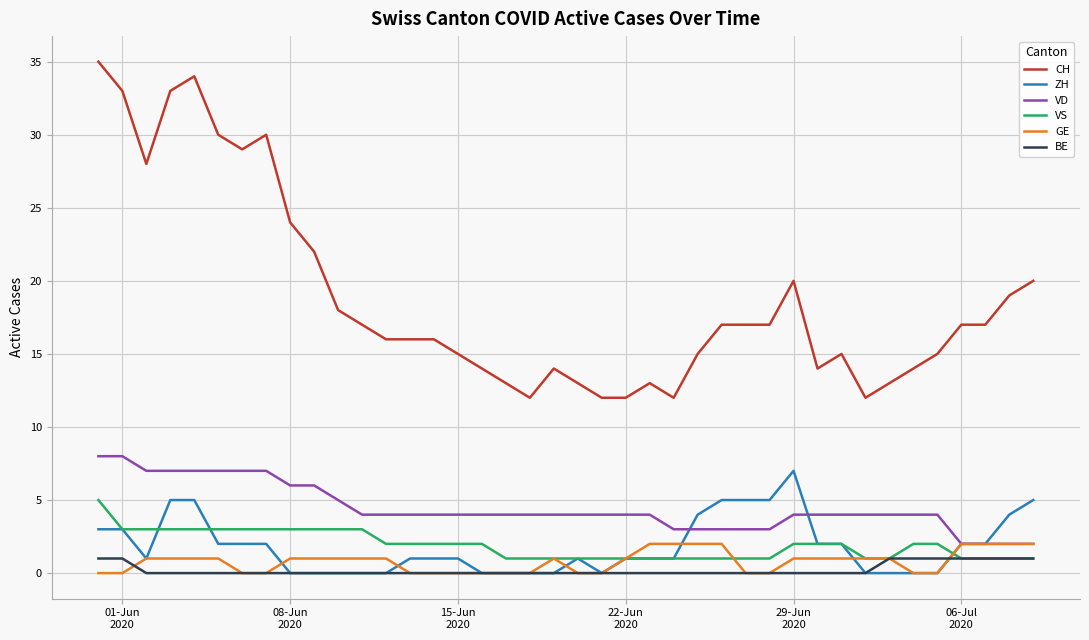

Count the number of categories in the chart.

40